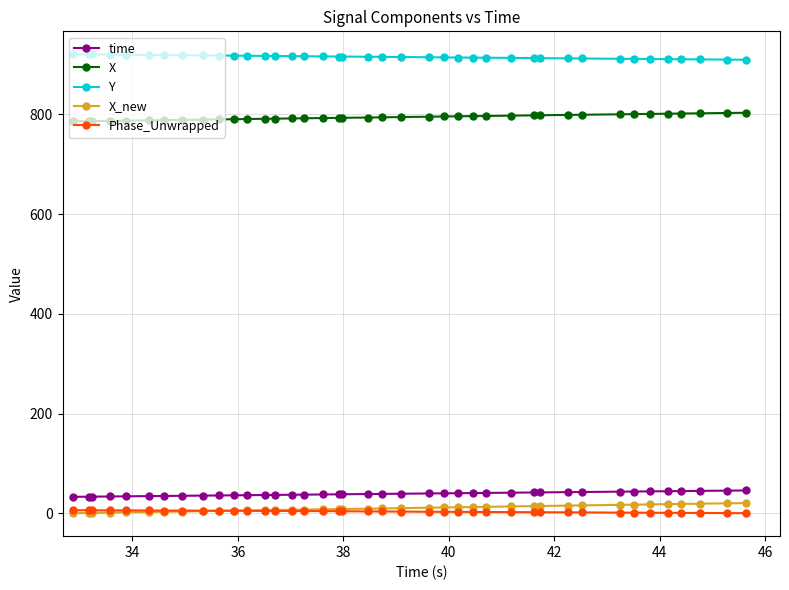

What is the minimum value for Y?

909.6